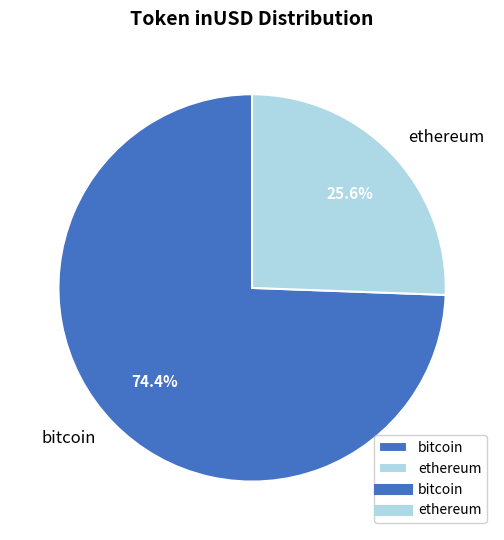

Rank the categories by value from highest to lowest.

bitcoin, ethereum